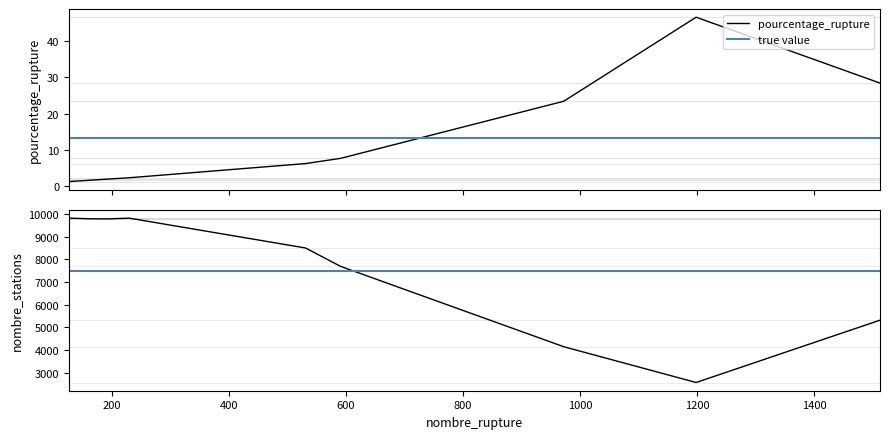

What is the maximum value for pourcentage_rupture?

46.6